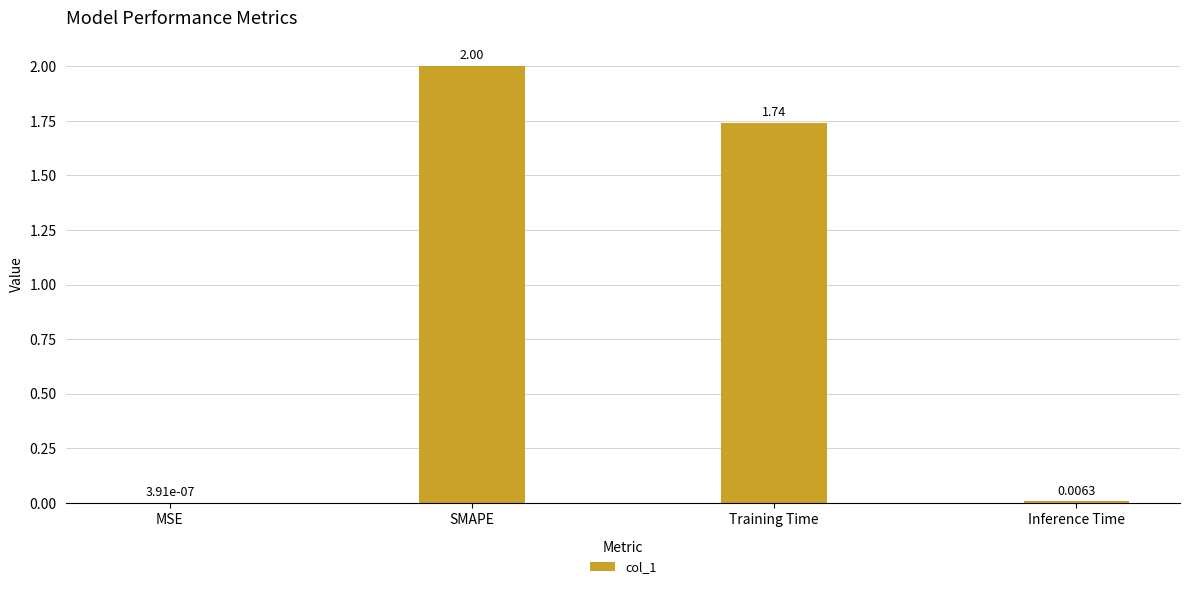

How many values exceed 1?

2